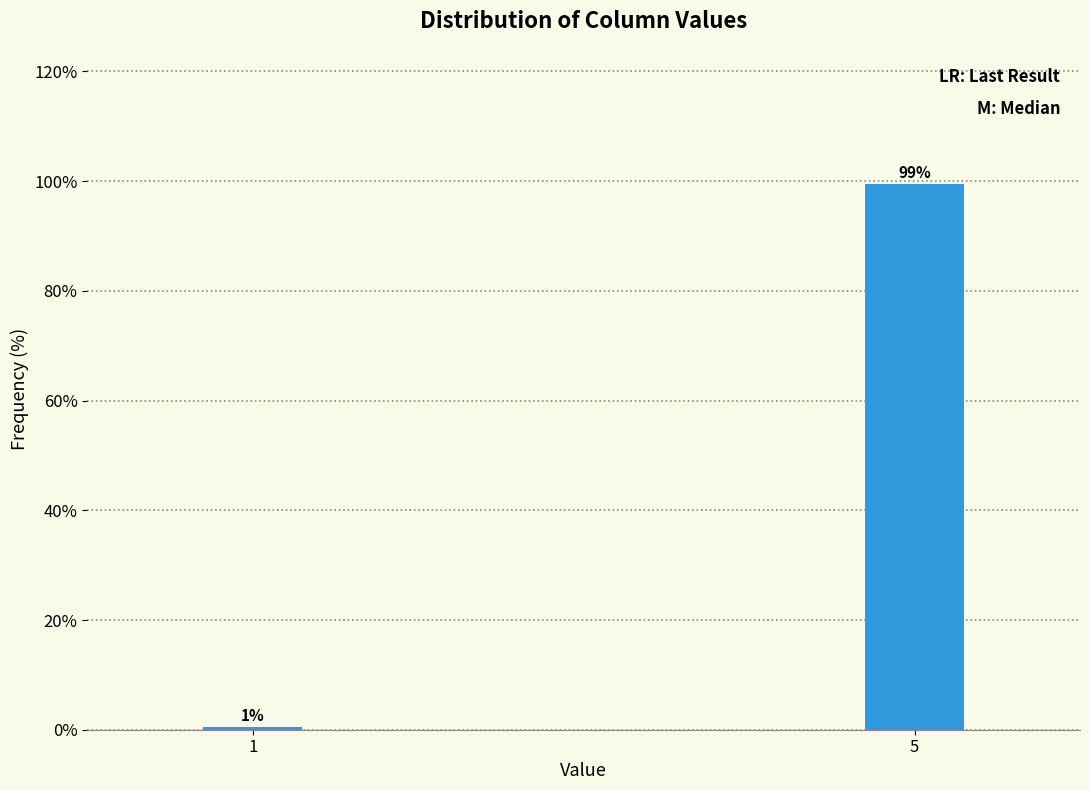

What is the average value?

50.0